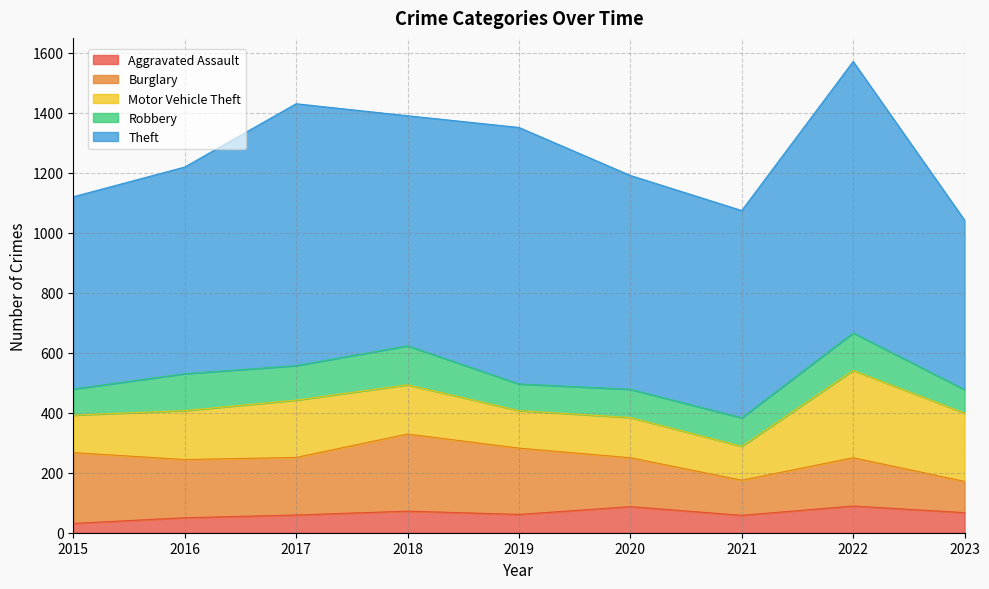

What is the average value of the Aggravated Assault series?

64